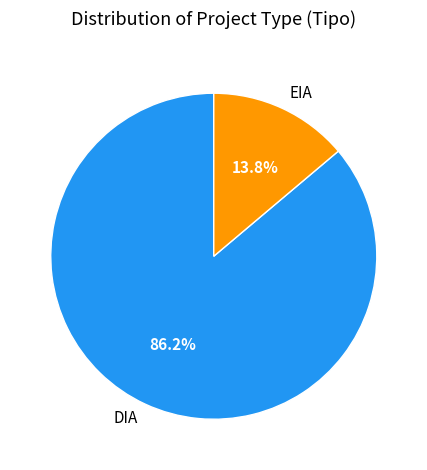

Approximately how many times larger is the value at DIA compared to EIA?

6.2